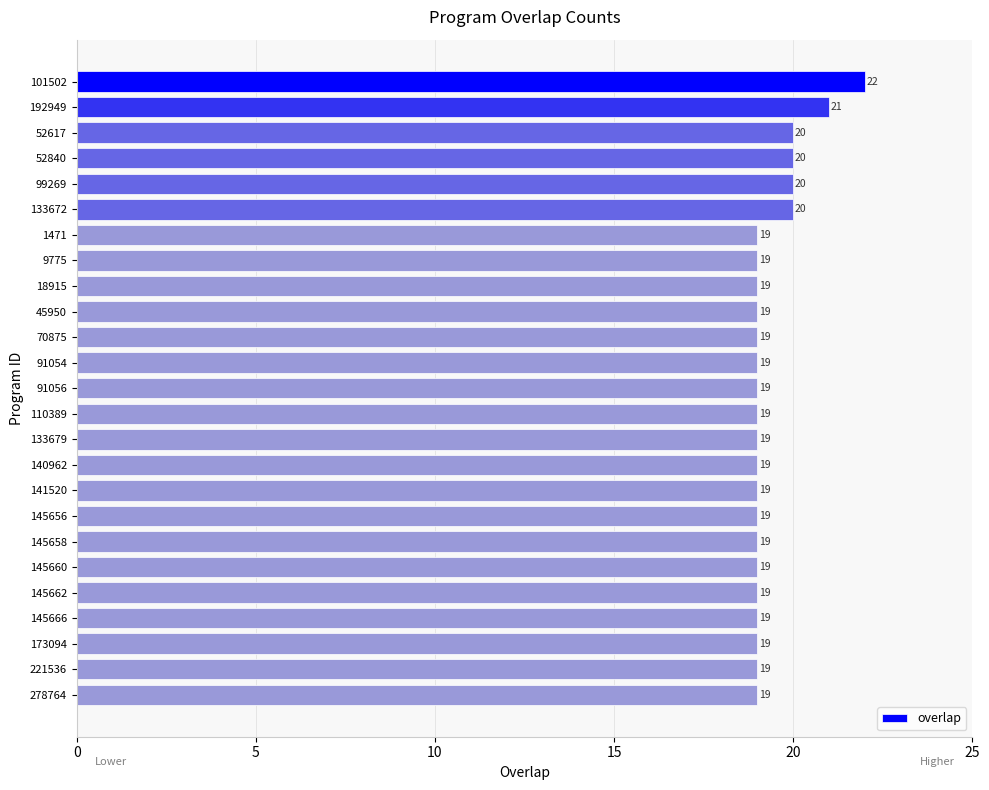

The value at 221536 is 19. True or false?

True